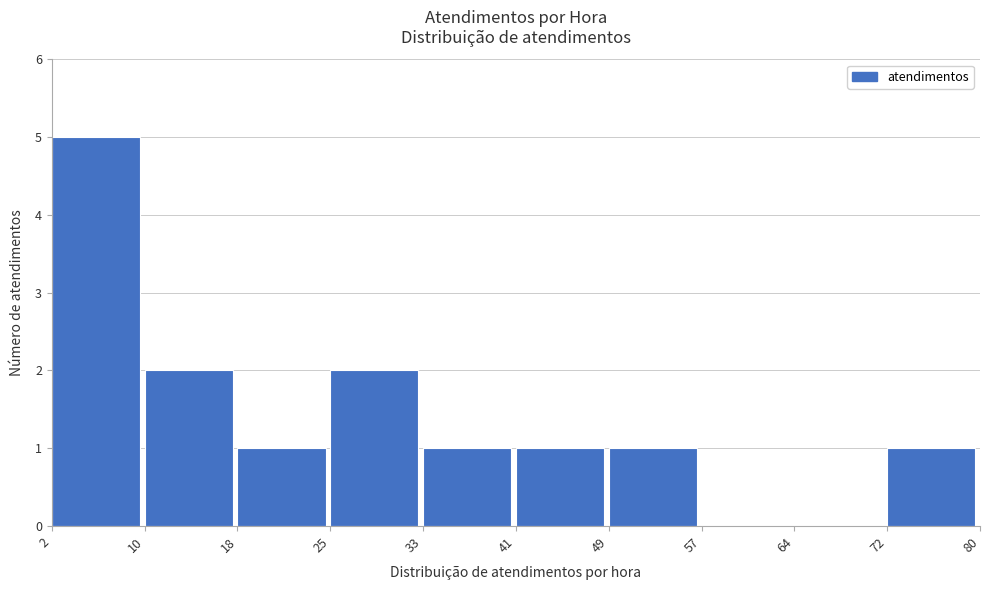

Reading left to right, list every bar in this chart as the range it spans on the x-axis followed by its height. The values are not printed on the chart, so give them approximately, as read against the axis.

2 to 10: 5
10 to 18: 2
18 to 25: 1
25 to 33: 2
33 to 41: 1
41 to 49: 1
49 to 57: 1
57 to 64: 0
64 to 72: 0
72 to 80: 1